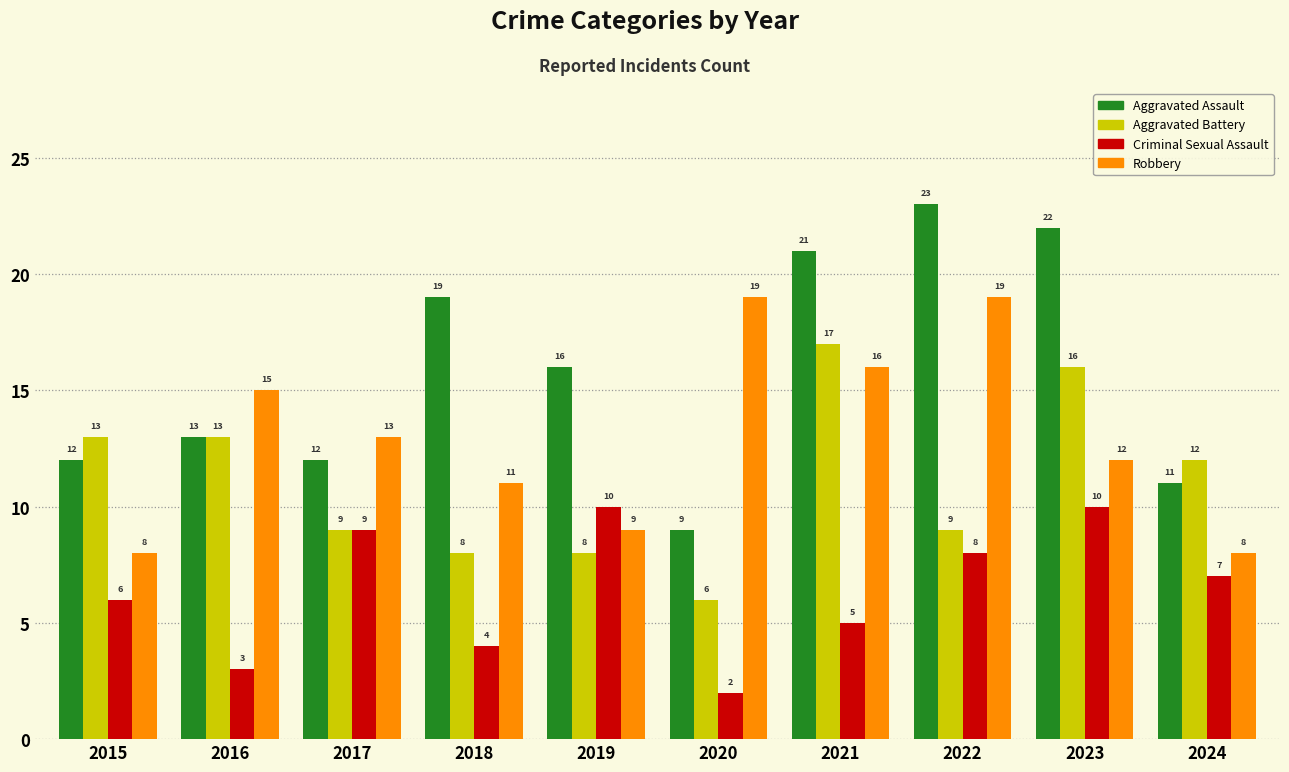

List the series in order of their peak value, highest first.

Aggravated Assault, Robbery, Aggravated Battery, Criminal Sexual Assault